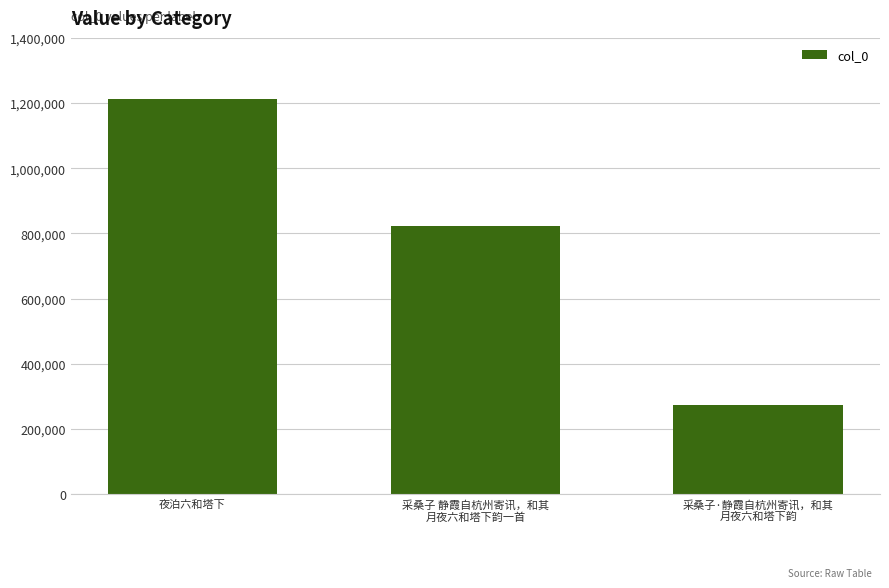

Rank the categories by value from highest to lowest.

夜泊六和塔下, 采桑子 静霞自杭州寄讯，和其
月夜六和塔下韵一首, 采桑子·静霞自杭州寄讯，和其
月夜六和塔下韵